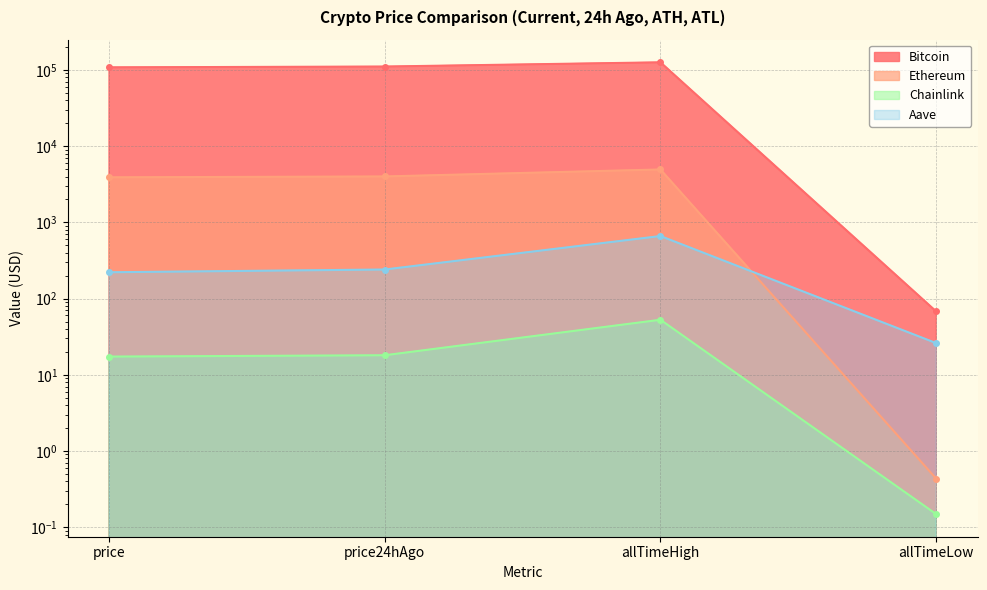

Which series has the largest range (max minus min)?

Bitcoin